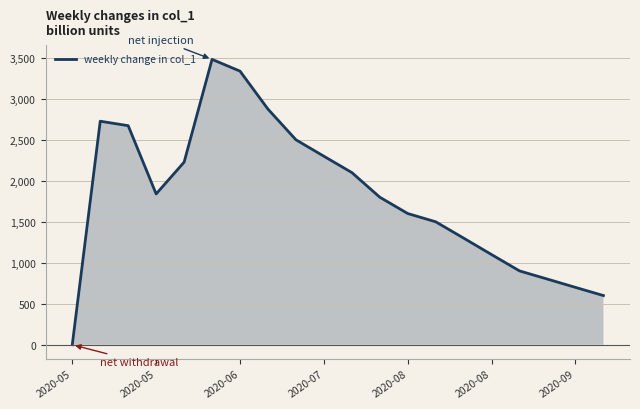

How many points are lower than both their immediate neighbors (excluding endpoints)?

1